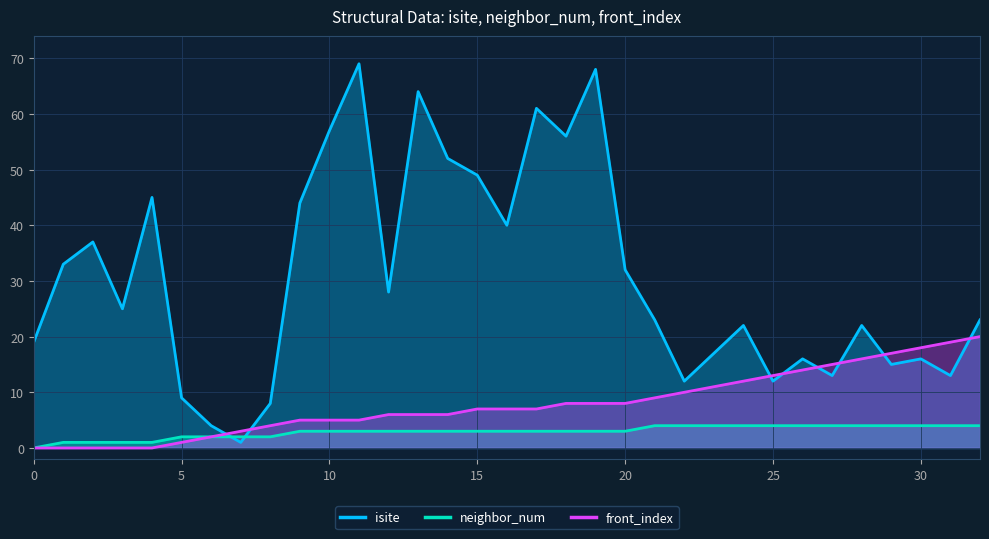

True or false: isite and neighbor_num intersect in this chart.

True